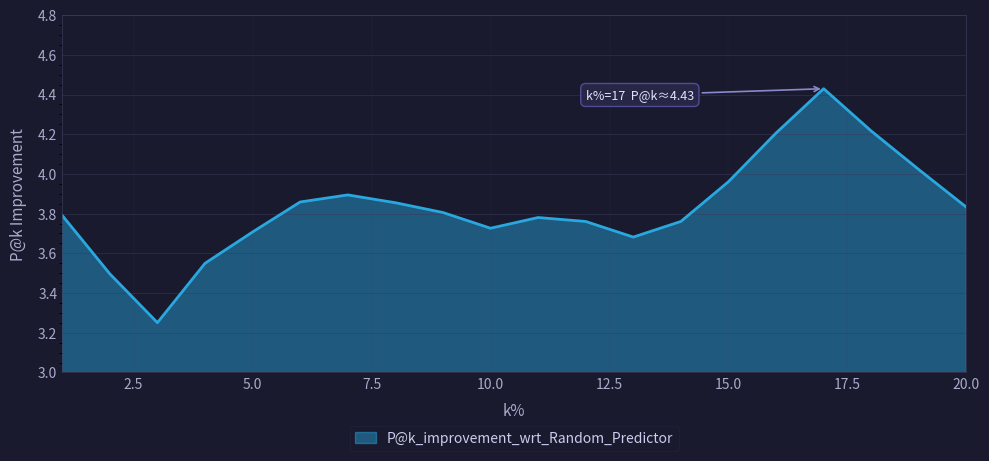

What is the difference between the maximum and minimum values?

1.2